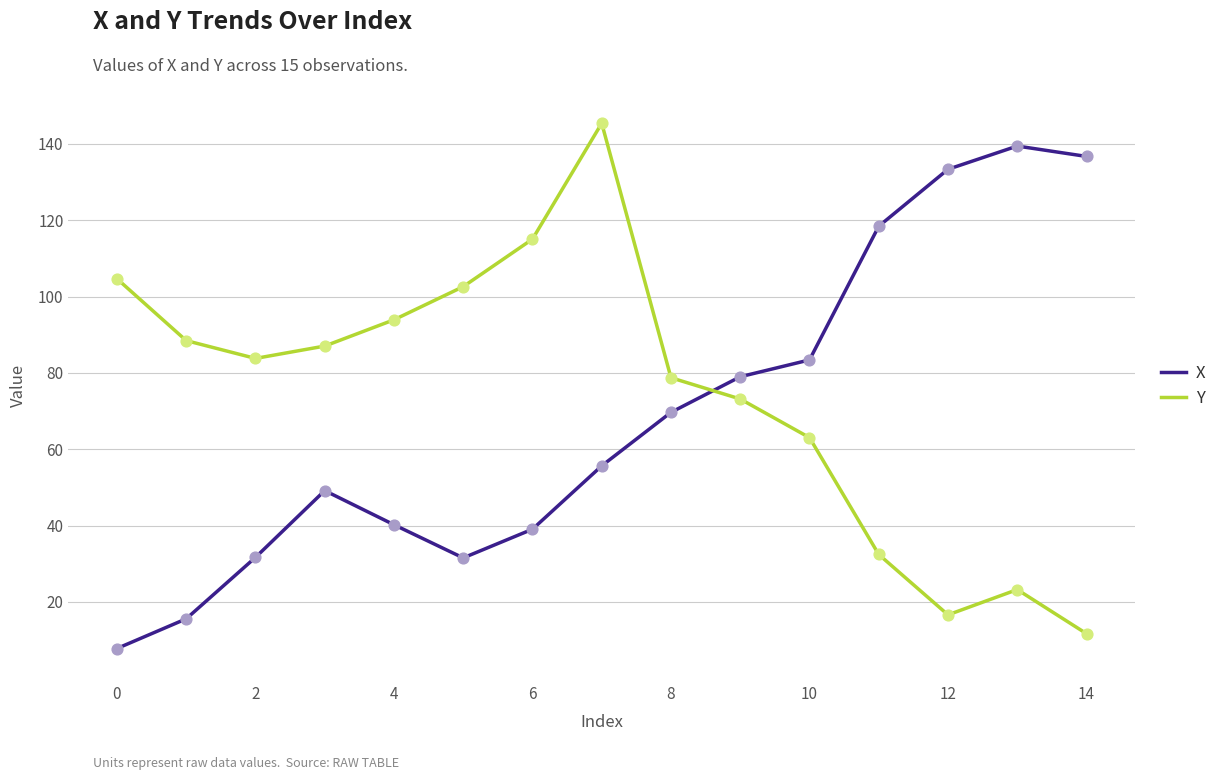

What are all the series names shown in the legend?

X, Y